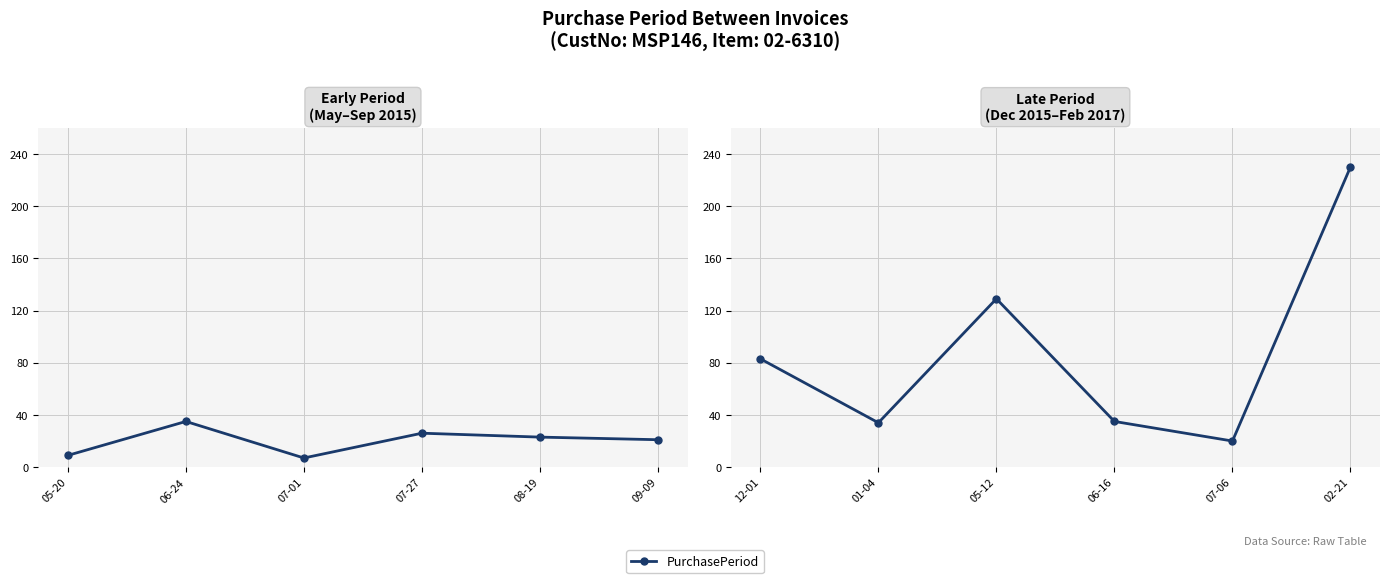

How many lines are shown in the chart?

1